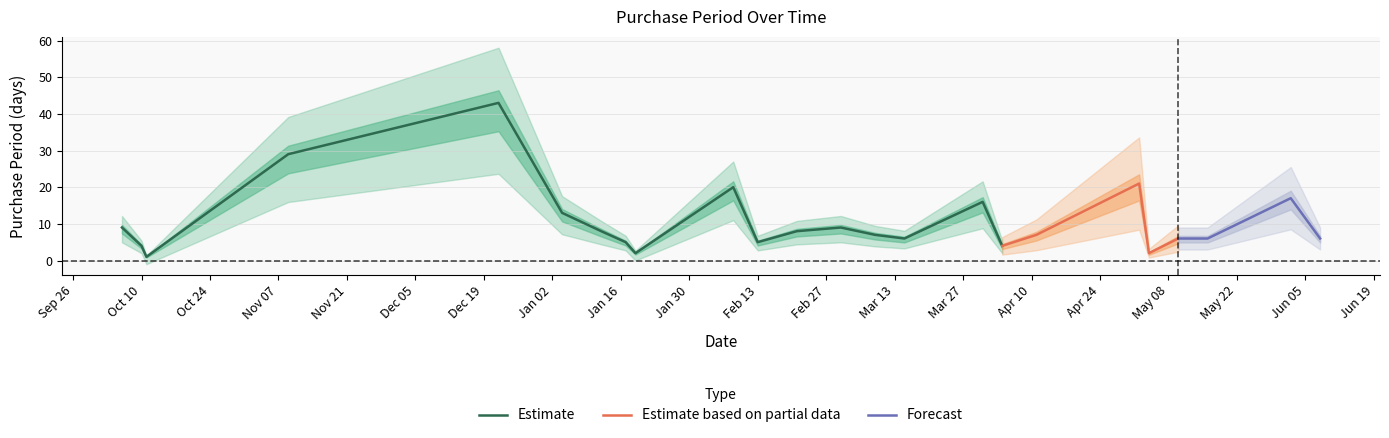

What is the difference between the values at 2017-05-10 and 2017-02-21?

2